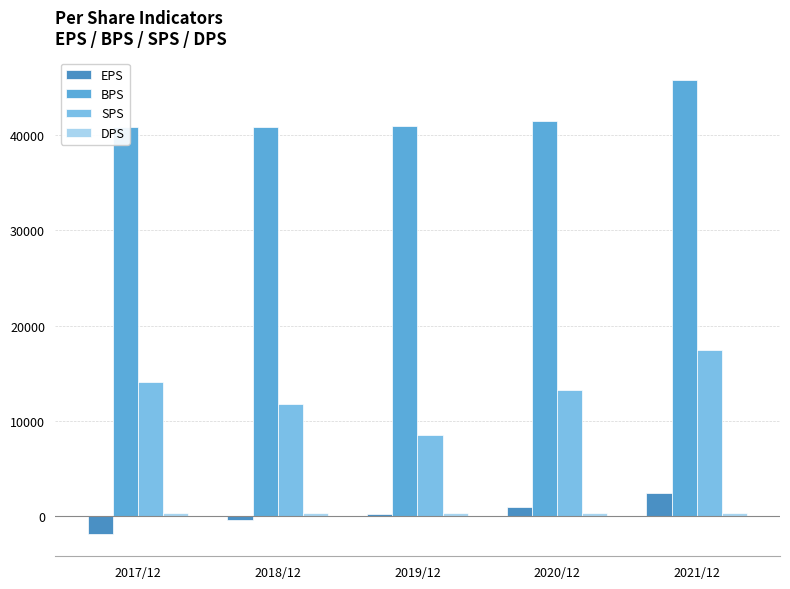

How many distinct data groups are displayed?

4